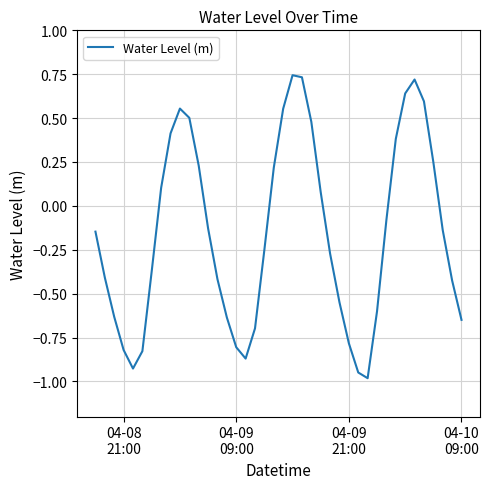

How many values are above zero?

16